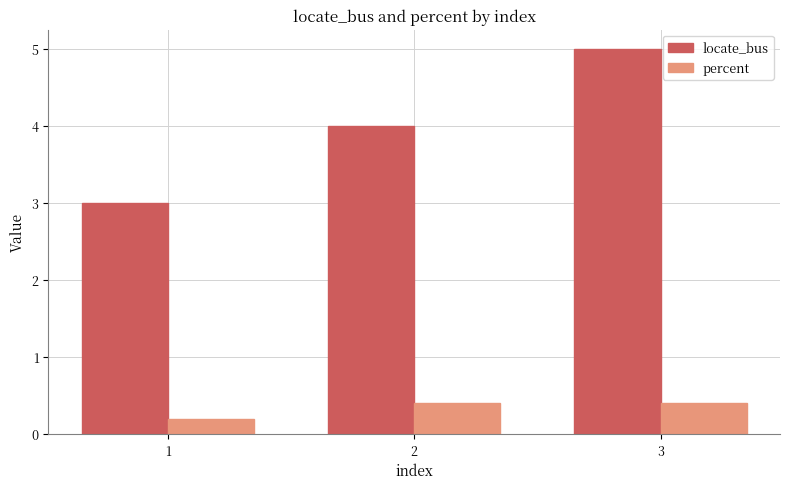

At which label is locate_bus closest to 4?

2